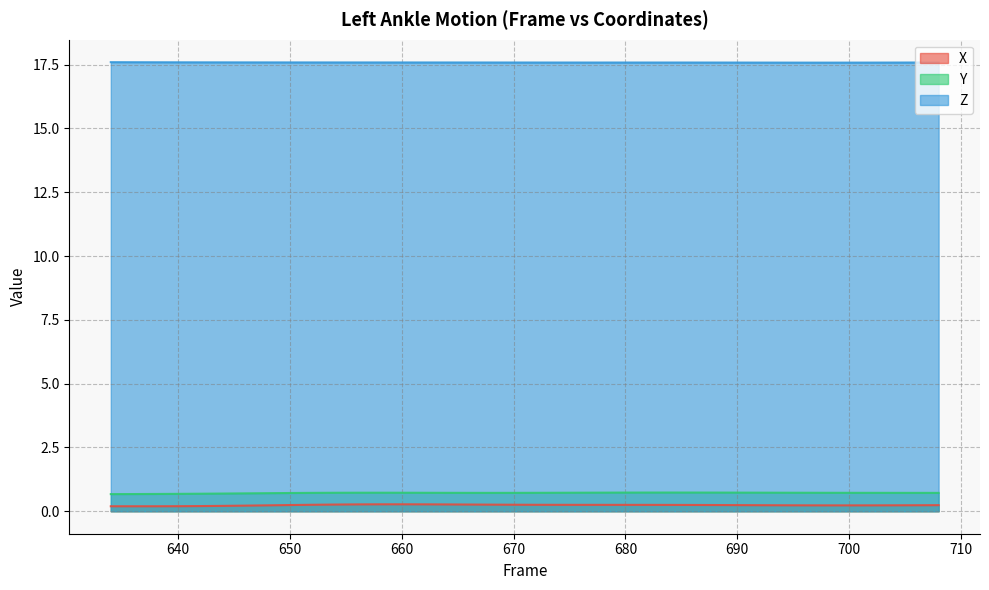

Rank the series by their maximum value, from highest to lowest.

Z, Y, X